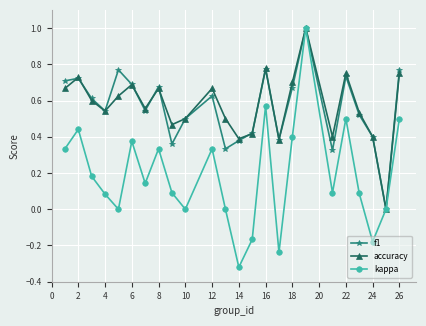

How many accuracy values are between 0 and 1?

24